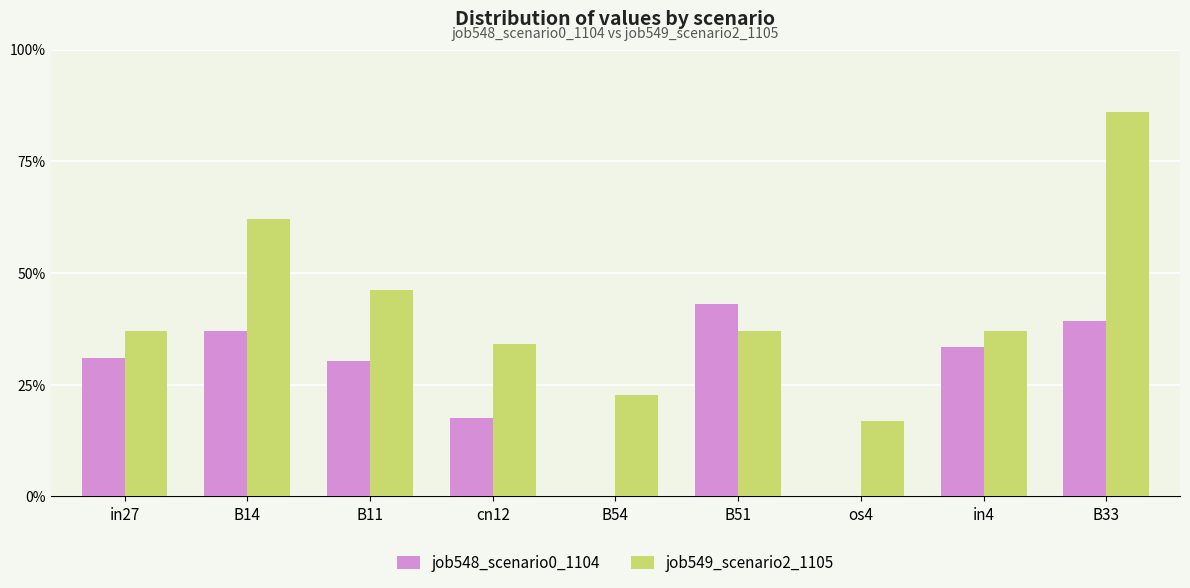

At which category is the sum across all series the highest?

B33